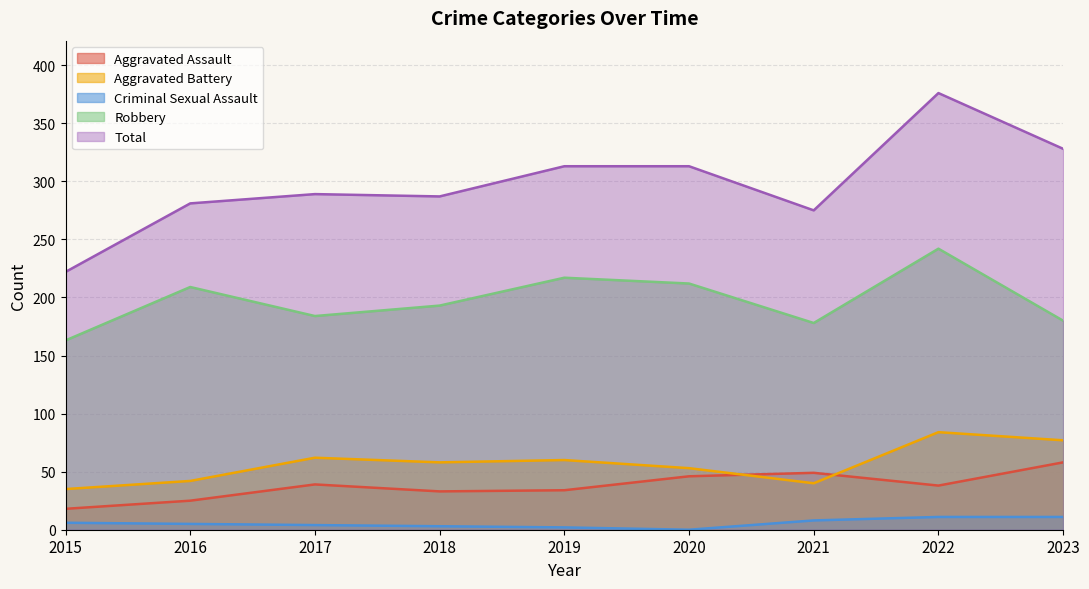

What is the difference between the second highest and second lowest values in the Robbery series?

39